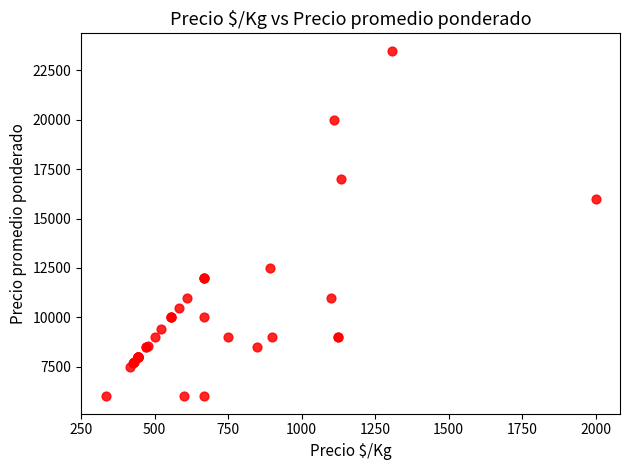

What Y value in the scatter plot is closest to 14750?

16000